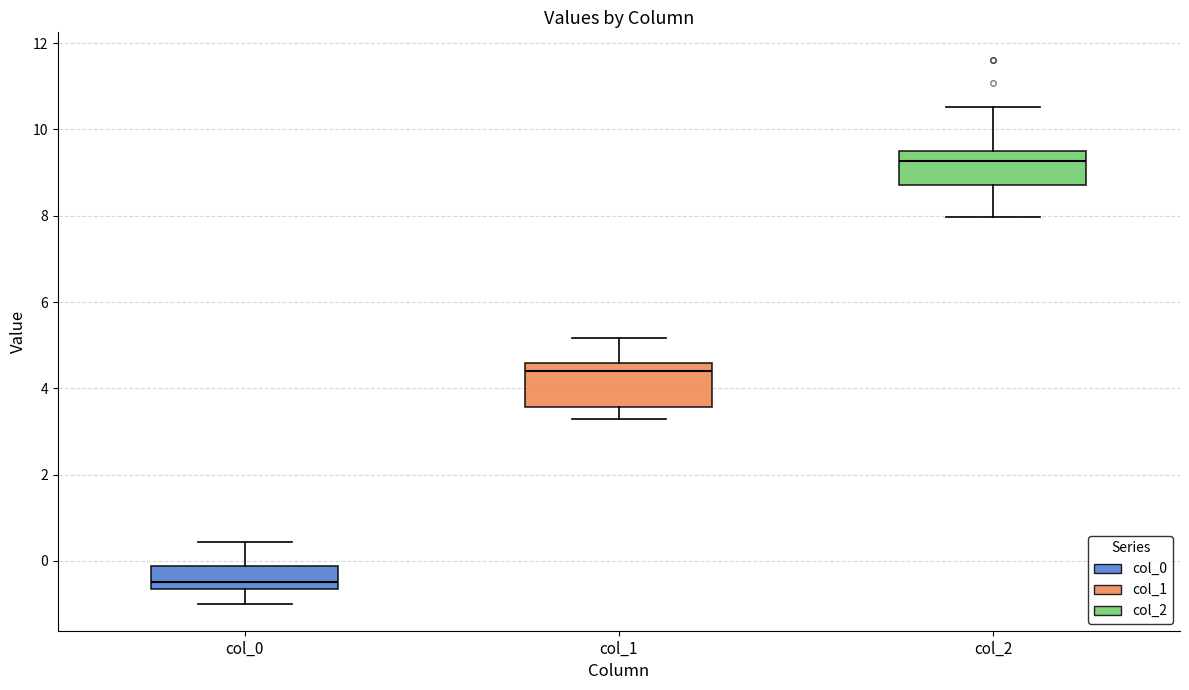

Reading left to right, read every box against the y-axis: the position of its median line, the range the box covers, and the ends of its whiskers. The values are not printed on the chart, so give them approximately, as read against the axis.

col_0: median -0.4, box -0.6 to -0.2, whiskers -1.0 to 0.4
col_1: median 4.4, box 3.6 to 4.6, whiskers 3.2 to 5.2
col_2: median 9.2, box 8.8 to 9.6, whiskers 8.0 to 10.6